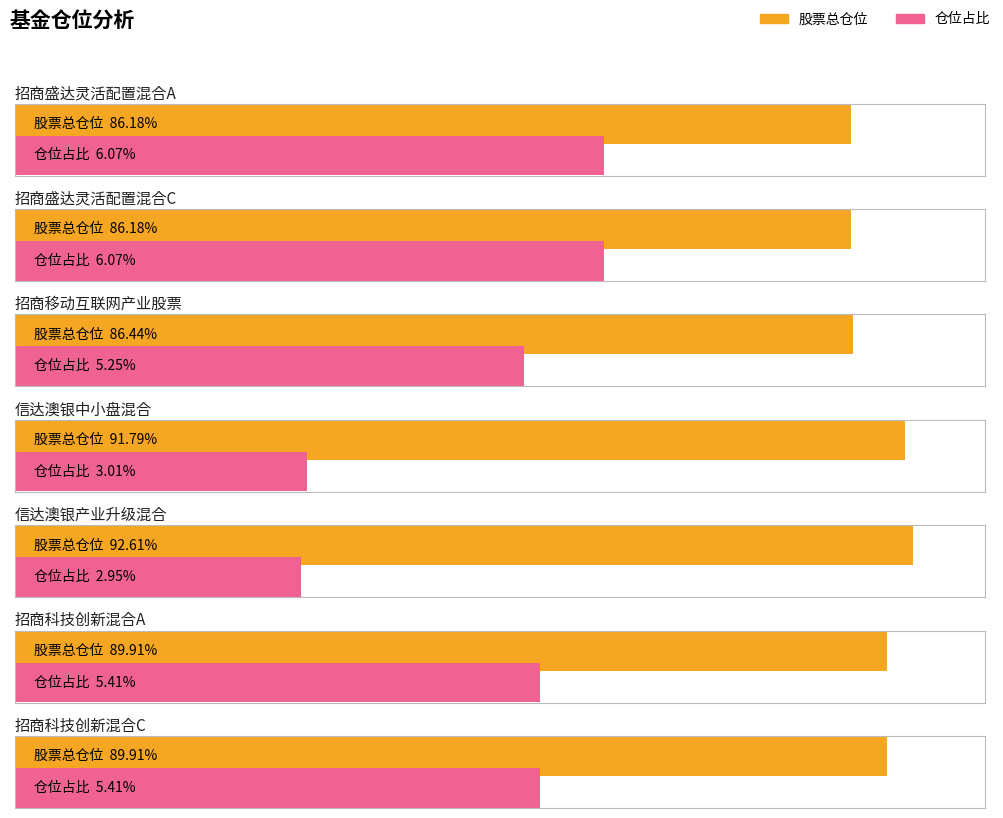

Rank the series by their average value, from highest to lowest.

股票总仓位, 仓位占比